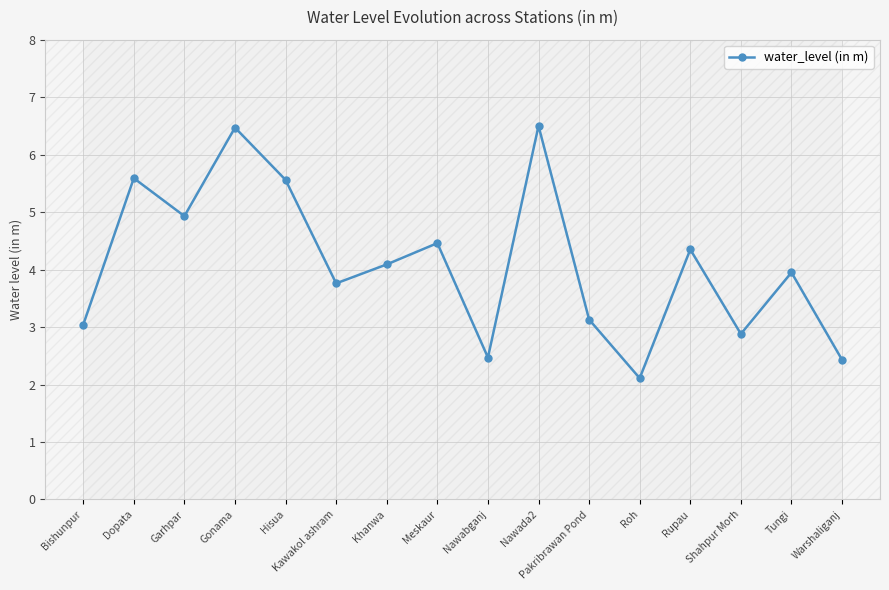

What is the minimum value shown in the chart?

2.1